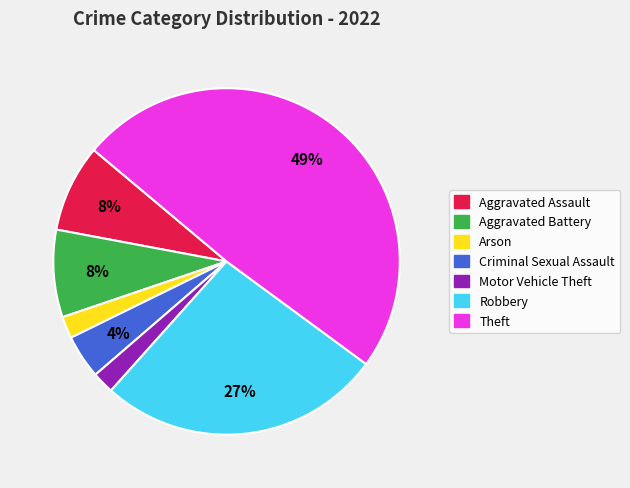

Does any single category account for the majority?

No